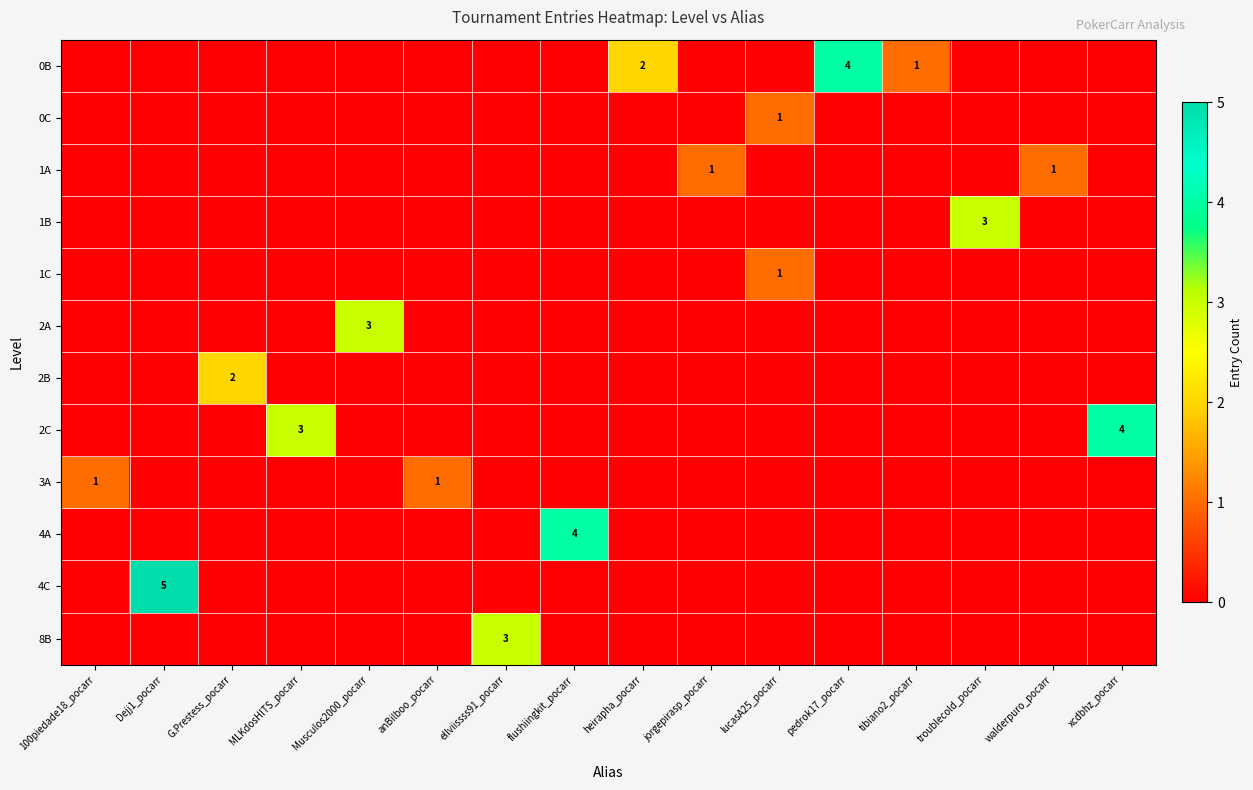

Rank the series by their maximum value, from highest to lowest.

4C, 0B, 2C, 4A, 1B, 2A, 8B, 2B, 0C, 1A, 1C, 3A